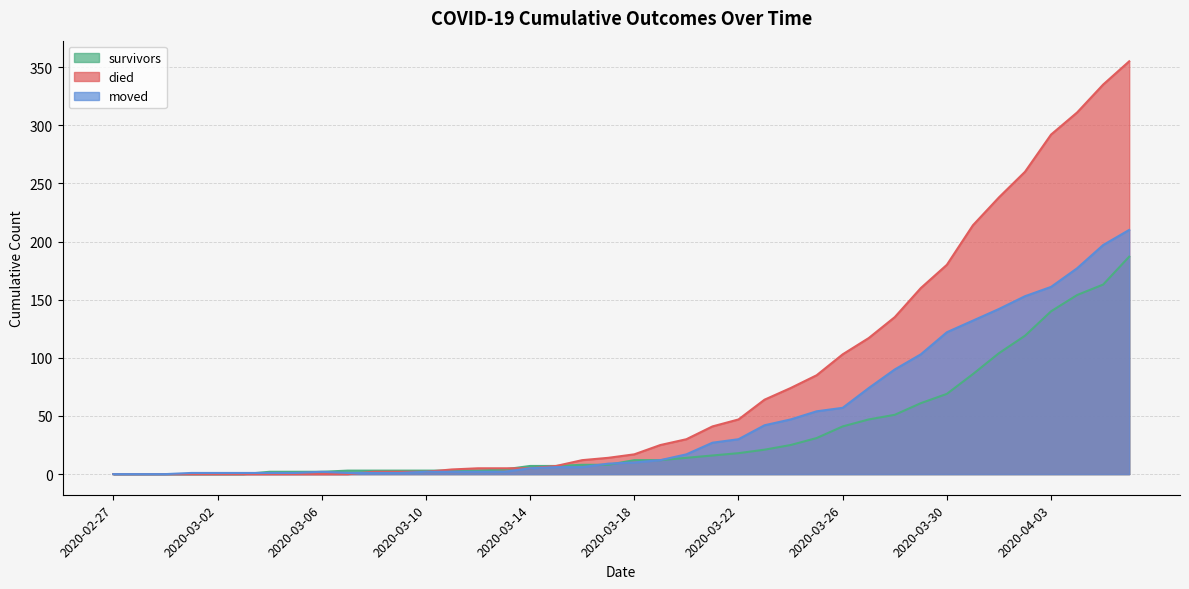

True or false: died has a value of 23 at 2020-03-18.

False